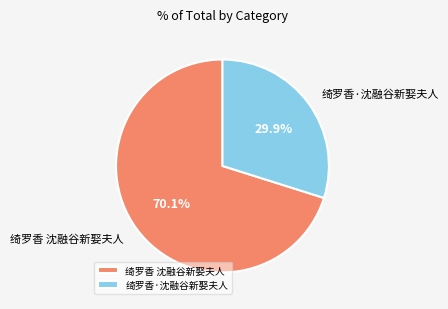

Rank the categories by value from lowest to highest.

绮罗香·沈融谷新娶夫人, 绮罗香 沈融谷新娶夫人